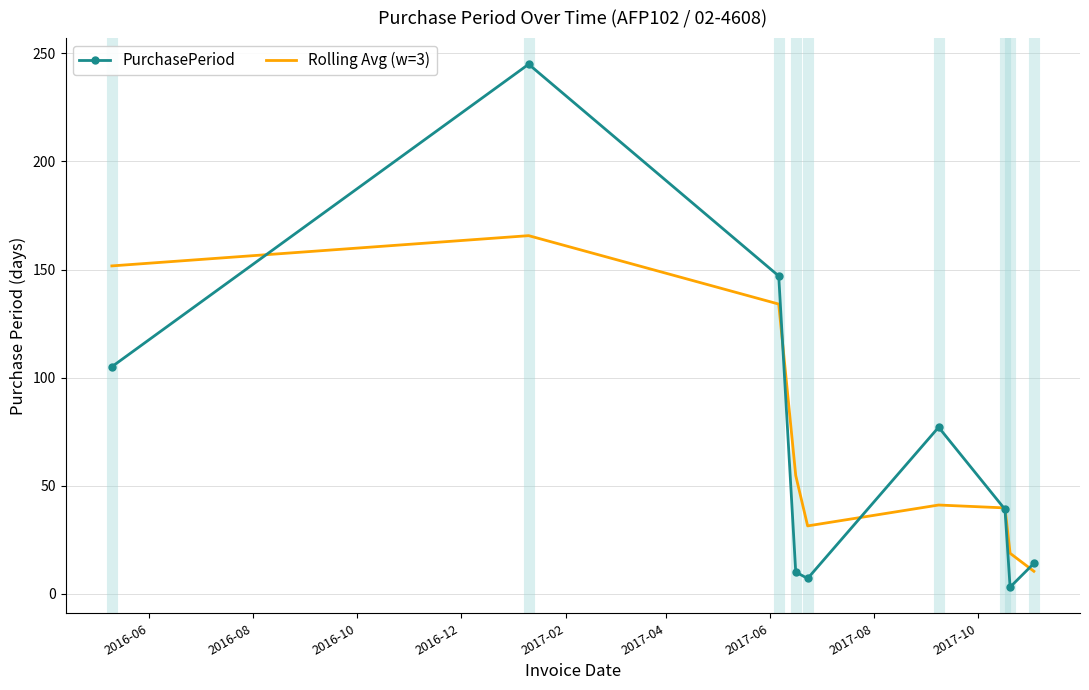

What is the maximum value shown in the chart?

245.0